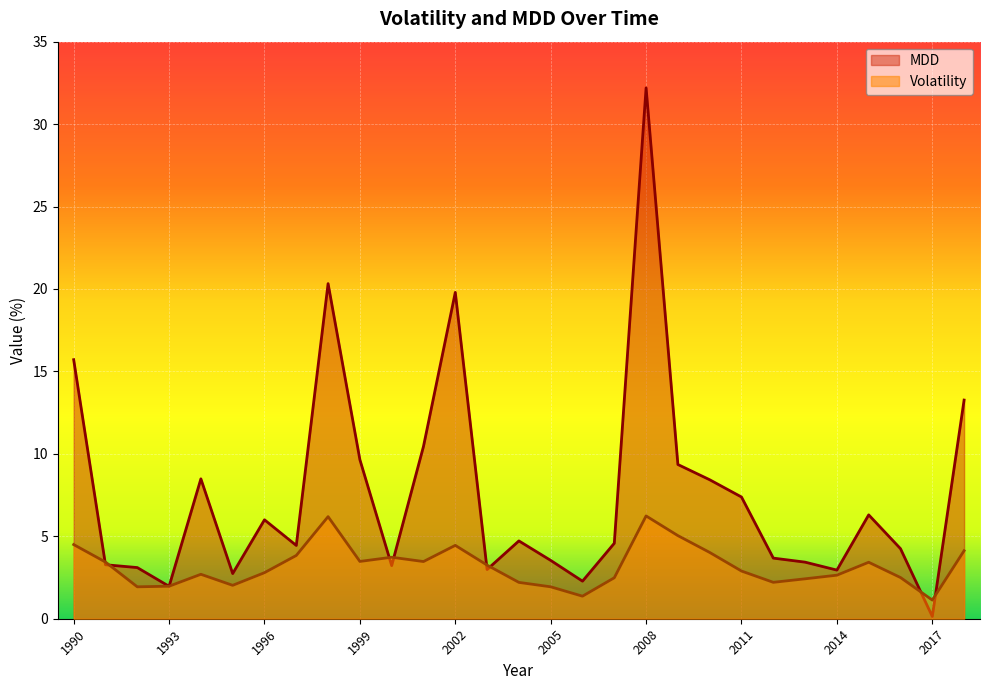

Reading left to right, transcribe all the data shown in this chart.

Volatility: 1990=4.5	1991=3.4	1992=1.9	1993=2.0	1994=2.7	1995=2.0	1996=2.8	1997=3.8	1998=6.2	1999=3.5	2000=3.7	2001=3.5	2002=4.5	2003=3.3	2004=2.2	2005=1.9	2006=1.4	2007=2.5	2008=6.2	2009=5.0	2010=4.0	2011=2.9	2012=2.2	2013=2.4	2014=2.6	2015=3.4	2016=2.5	2017=1.1	2018=4.1
MDD: 1990=15.7	1991=3.3	1992=3.1	1993=2.0	1994=8.5	1995=2.7	1996=6.0	1997=4.4	1998=20.3	1999=9.6	2000=3.2	2001=10.5	2002=19.8	2003=3.0	2004=4.7	2005=3.5	2006=2.3	2007=4.6	2008=32.2	2009=9.4	2010=8.4	2011=7.4	2012=3.7	2013=3.4	2014=2.9	2015=6.3	2016=4.2	2017=0.1	2018=13.3